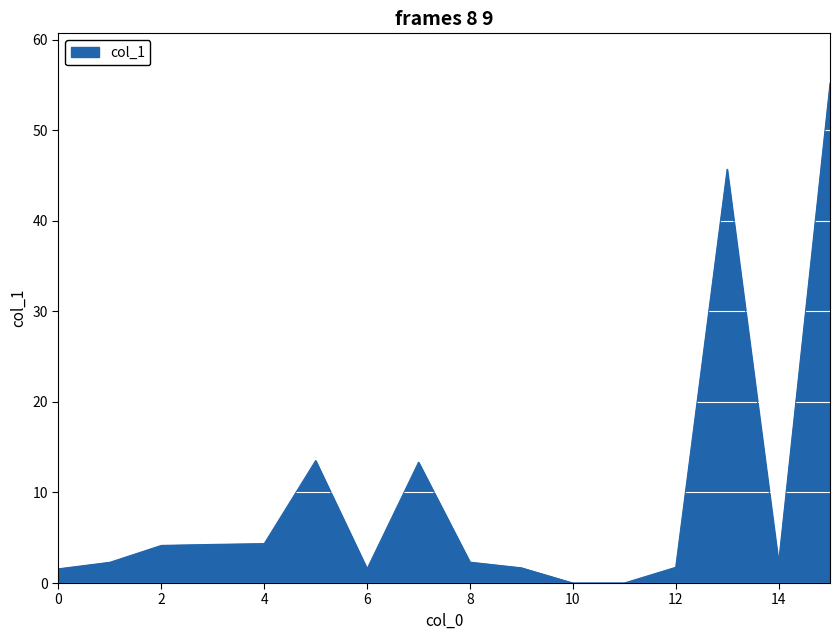

Reading left to right, transcribe all the data shown in this chart.

0=1.6	1=2.3	2=4.2	3=4.3	4=4.4	5=13.5	6=1.6	7=13.3	8=2.3	9=1.7	10=0.0	11=0.0	12=1.7	13=45.7	14=2.2	15=55.2